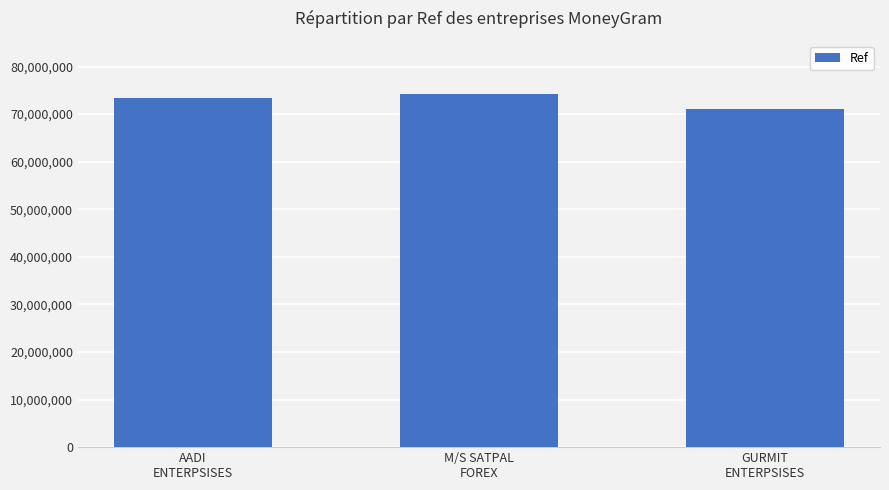

What is the label of the 1st bar from the left?

AADI
ENTERPSISES